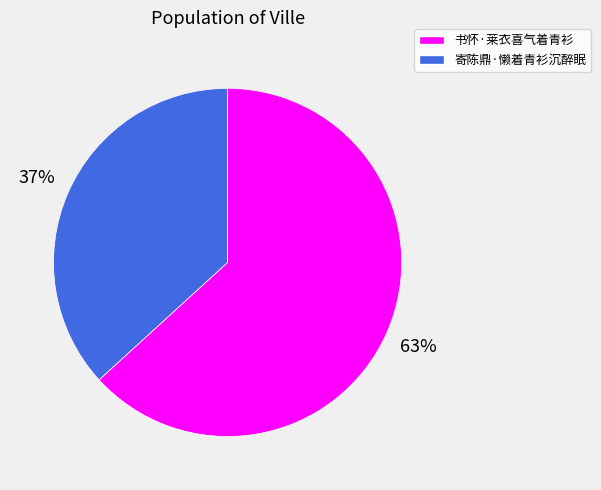

What is the ratio of the value at 寄陈鼎·懒着青衫沉醉眠 to the value at 书怀·莱衣喜气着青衫?

0.6